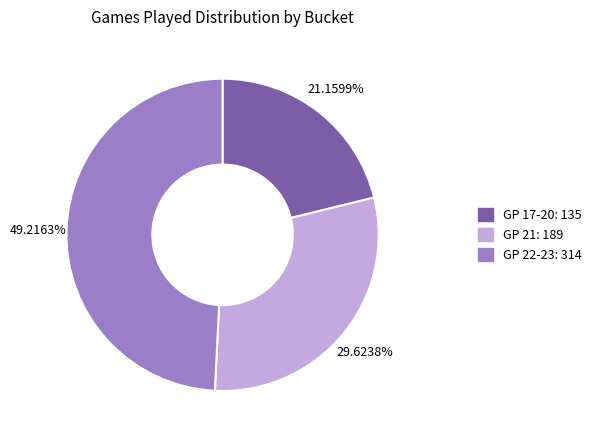

Is there any slice that represents more than half of the pie?

No